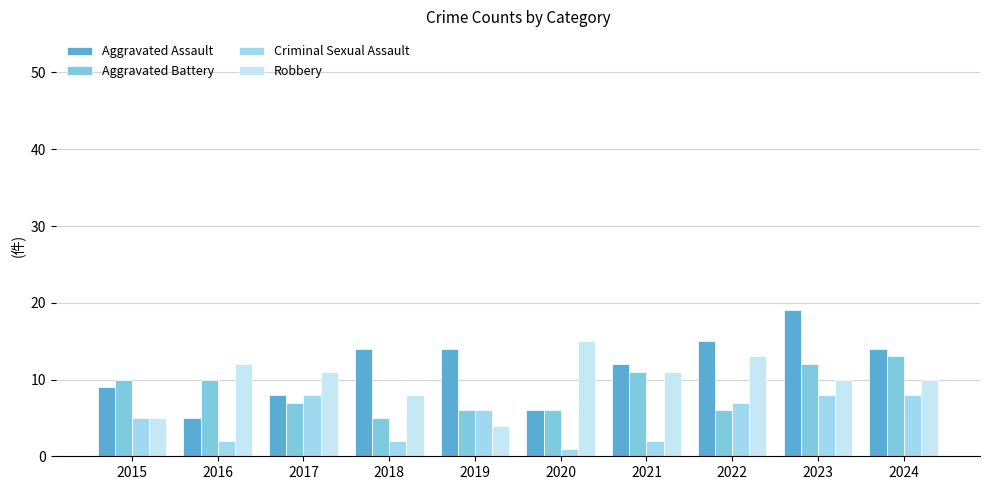

Reading left to right, list all the values displayed in this chart.

Aggravated Assault: 9	5	8	14	14	6	12	15	19	14
Aggravated Battery: 10	10	7	5	6	6	11	6	12	13
Criminal Sexual Assault: 5	2	8	2	6	1	2	7	8	8
Robbery: 5	12	11	8	4	15	11	13	10	10